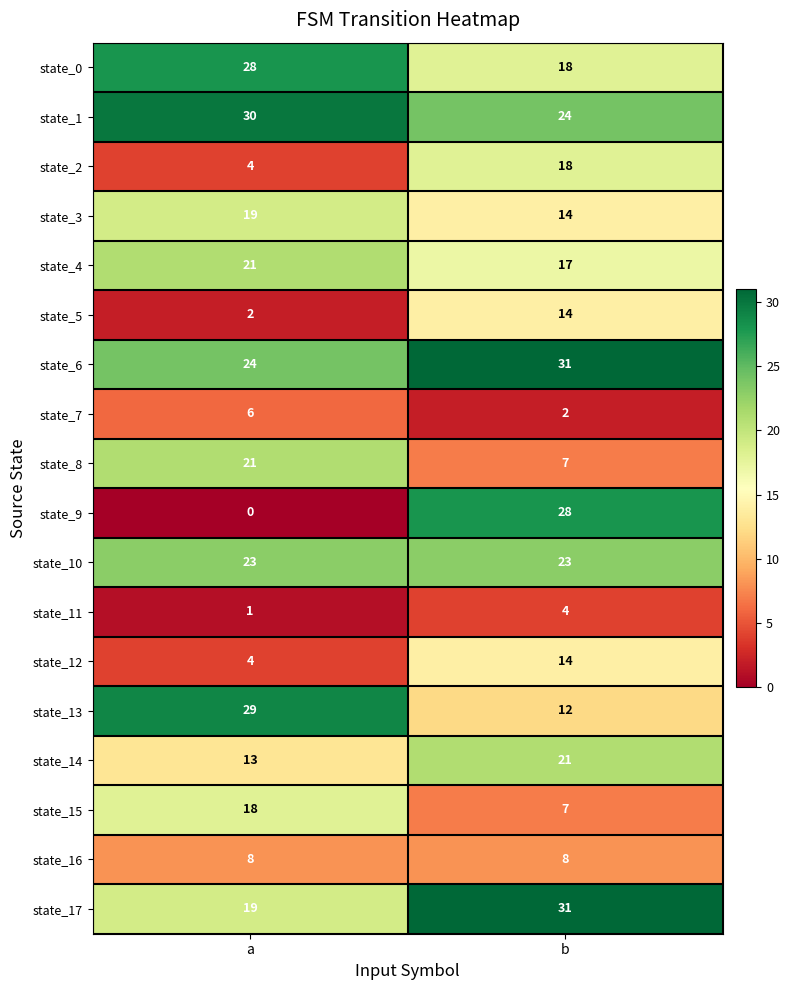

True or false: state_7 has a value of 3 at b.

False